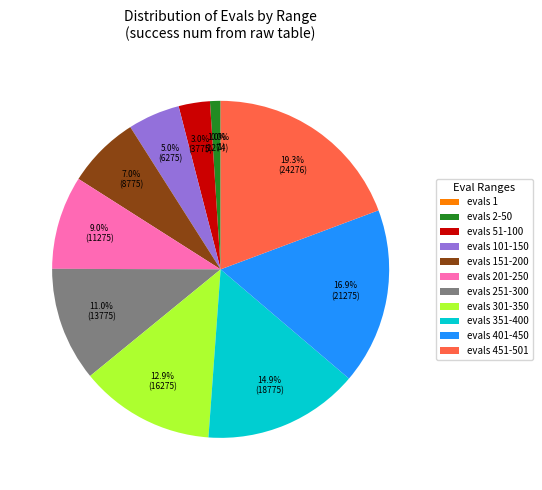

To the nearest percent, what is the difference between the largest and smallest slice percentages?

19%